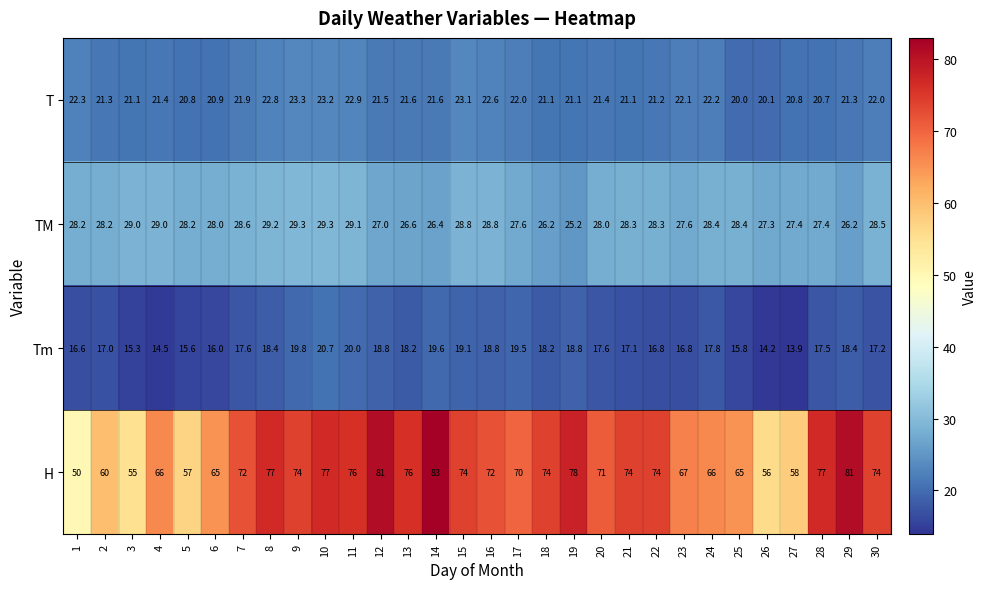

What is the approximate value of Tm at 30?

17.2